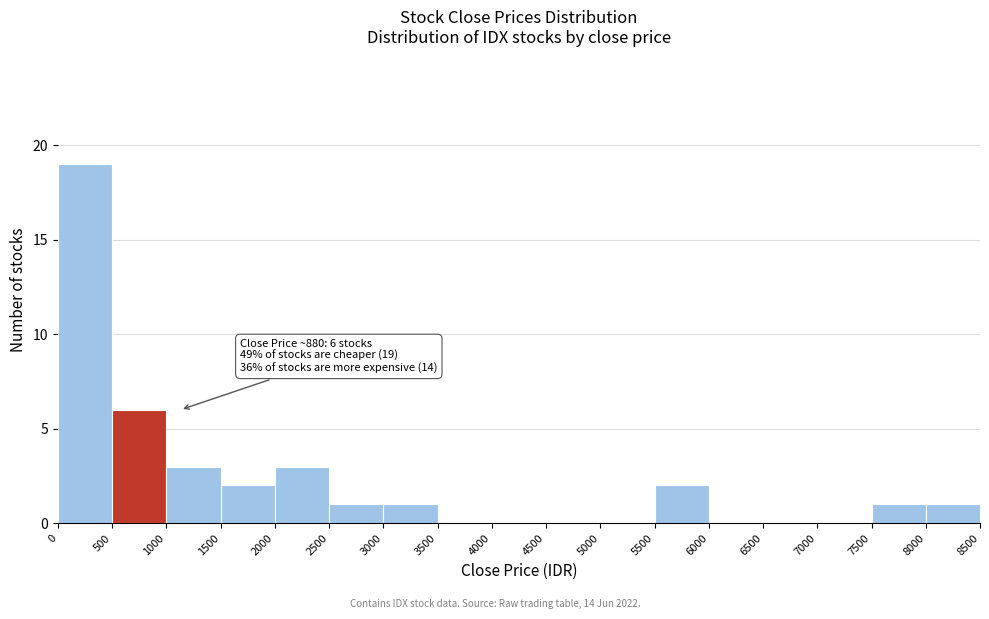

Which range on the x-axis has the tallest bar?

0 to 500